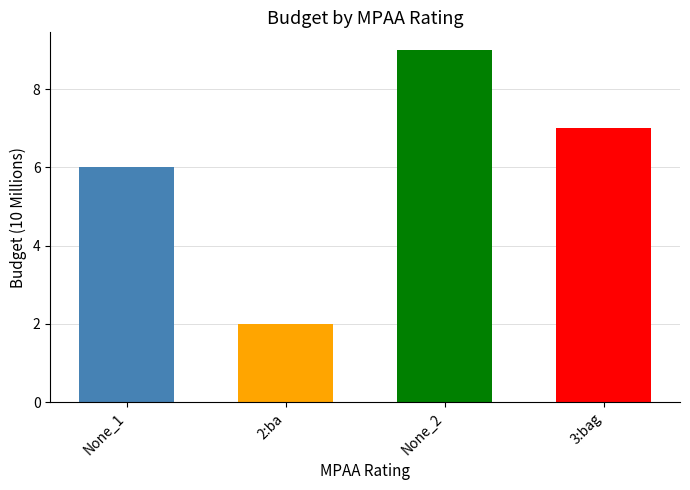

What is the difference between the second highest and second lowest values?

1